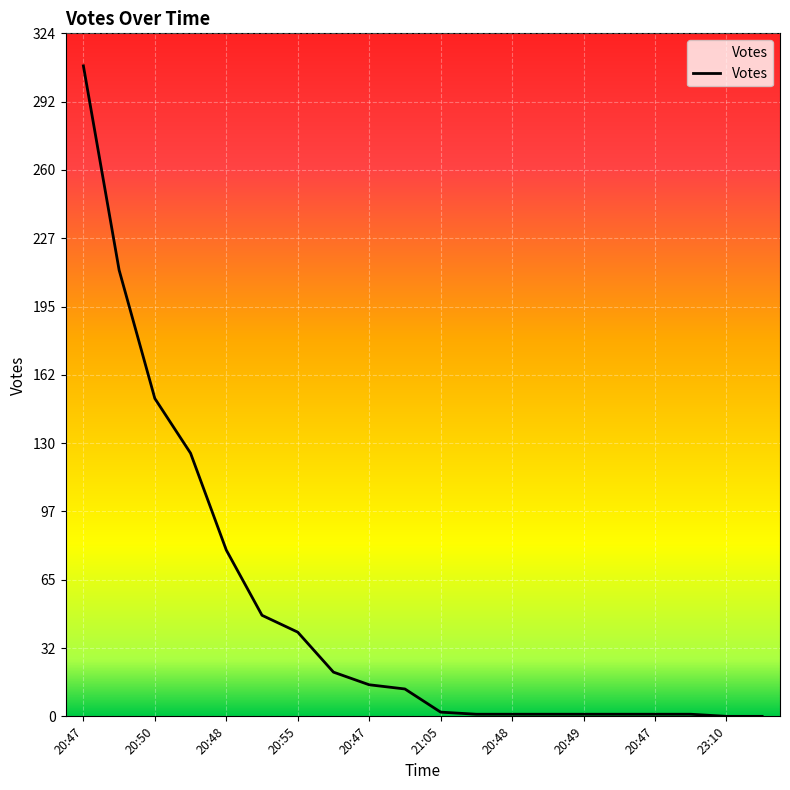

Is it true that the value at 23:10 is 182?

False